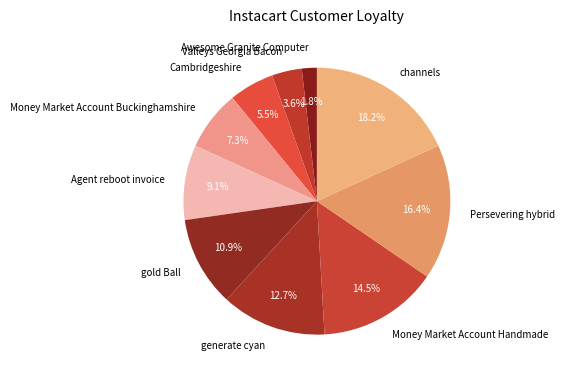

Which has a higher value, Money Market Account Handmade or Cambridgeshire?

Money Market Account Handmade